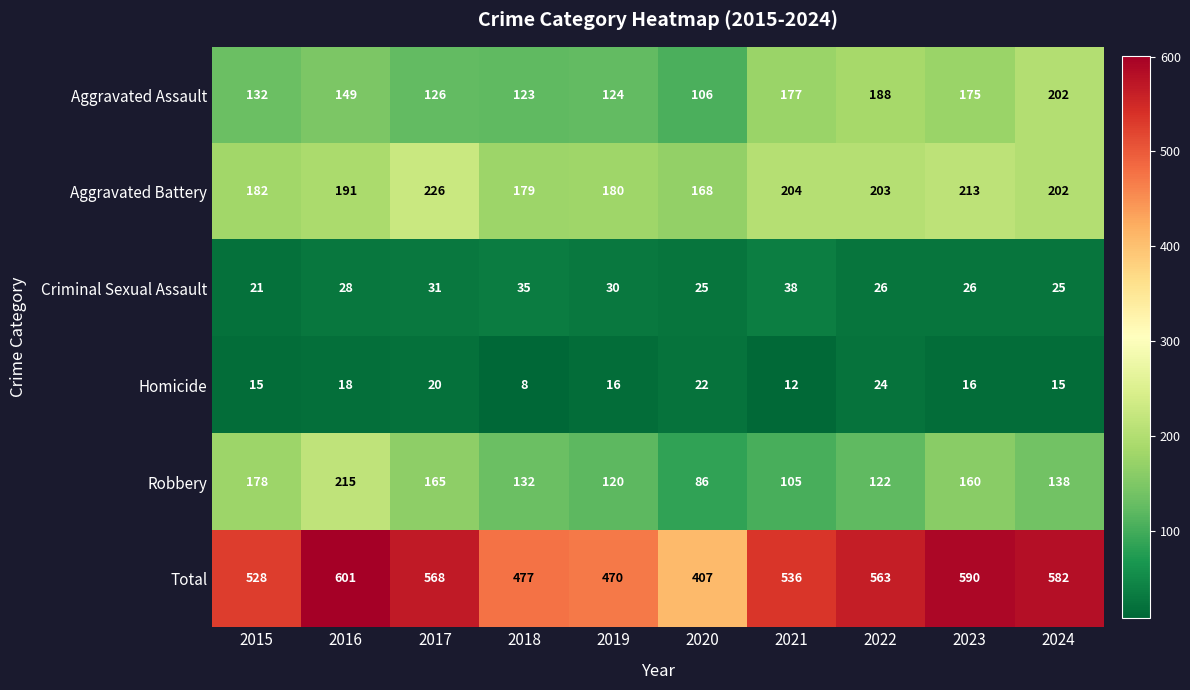

The Total series shows 858 at 2024. True or false?

False